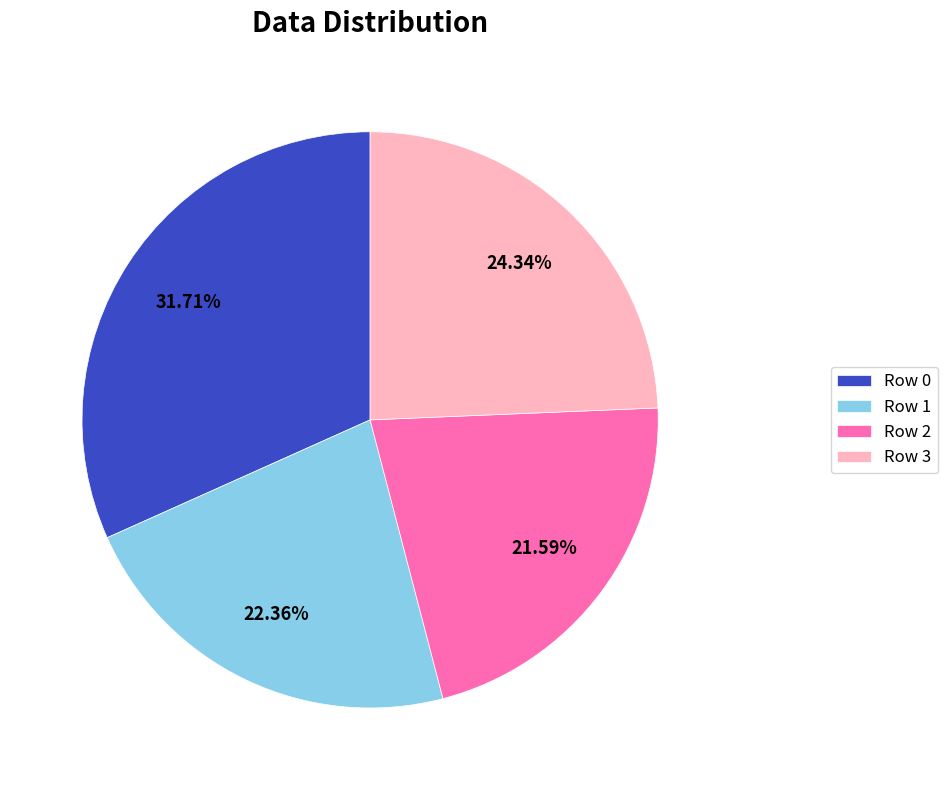

Is there a majority slice in this chart?

No